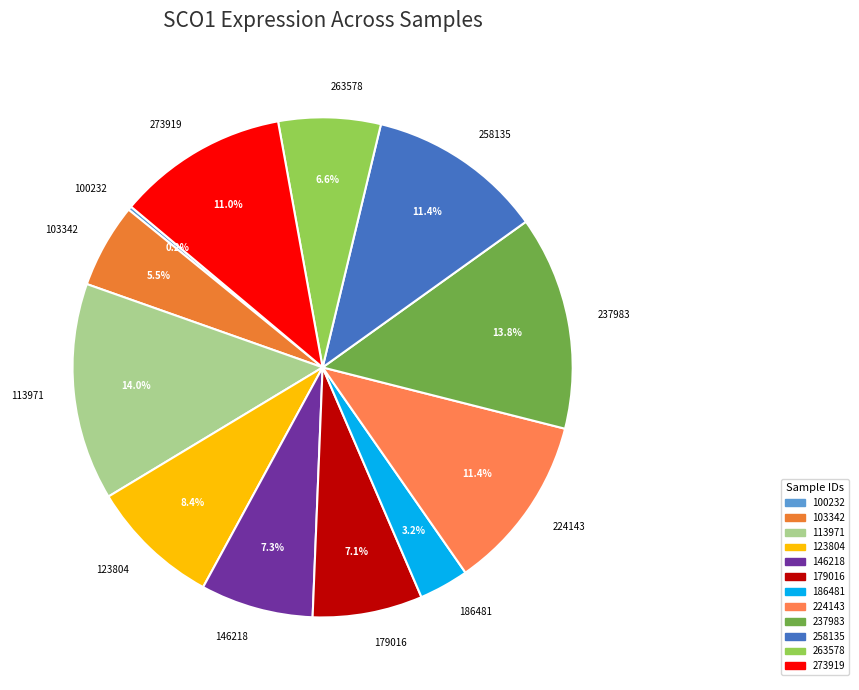

To the nearest percent, what is the combined percentage of 224143 and 273919?

22%